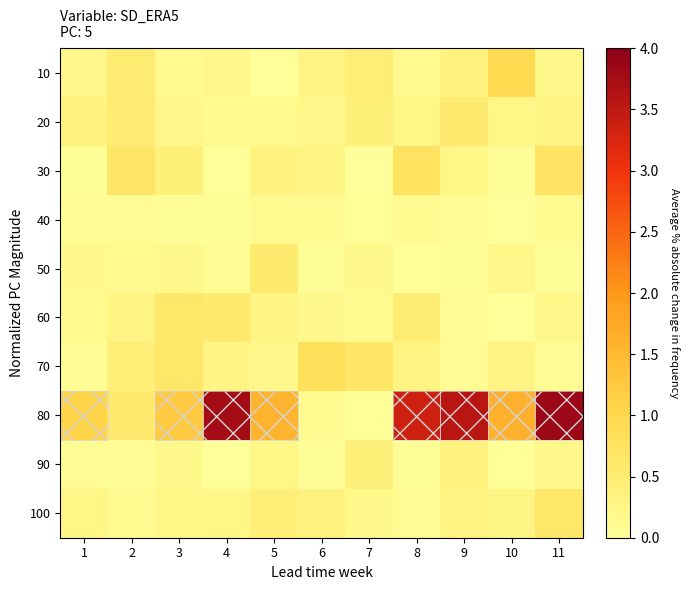

Rank the series by their maximum value, from lowest to highest.

40, 90, 50, 20, 100, 60, 30, 70, 10, 80